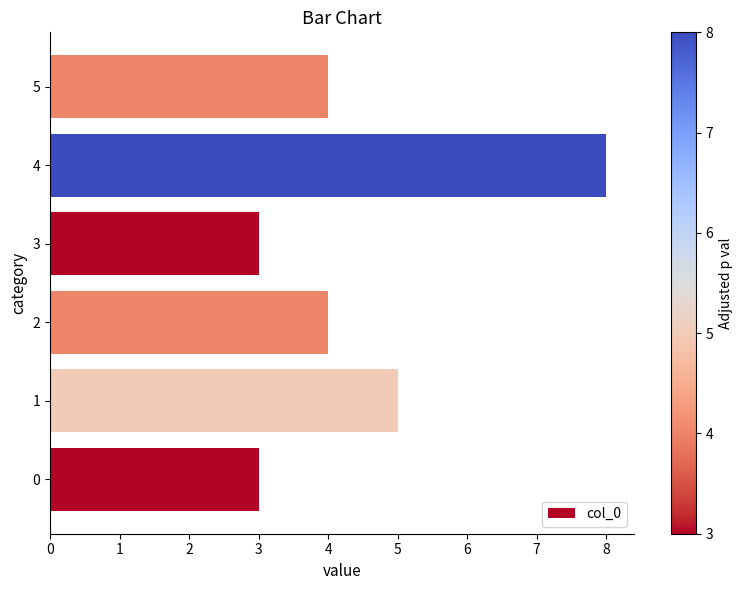

What is the difference between the second highest and minimum values?

2